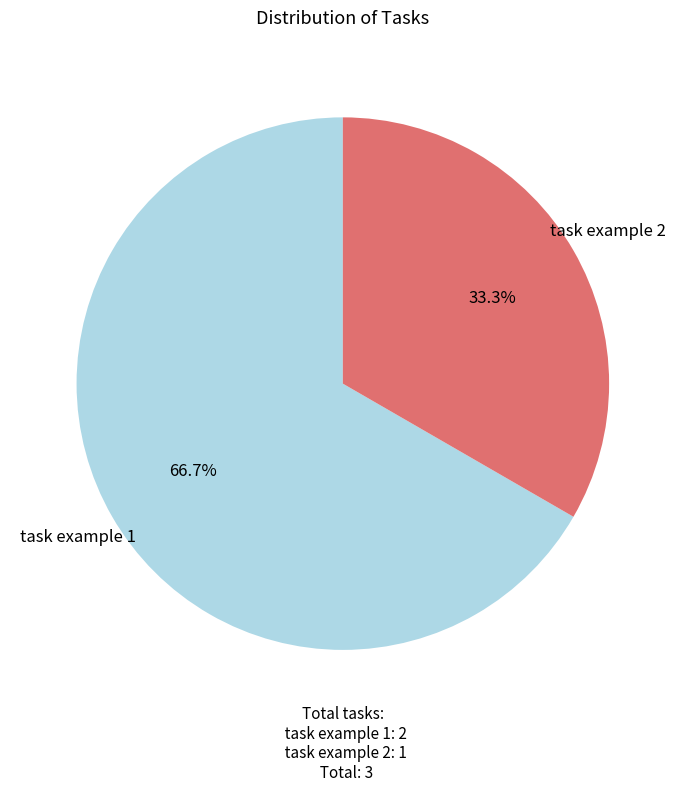

What percentage do task example 1 and task example 2 together represent?

100.0%